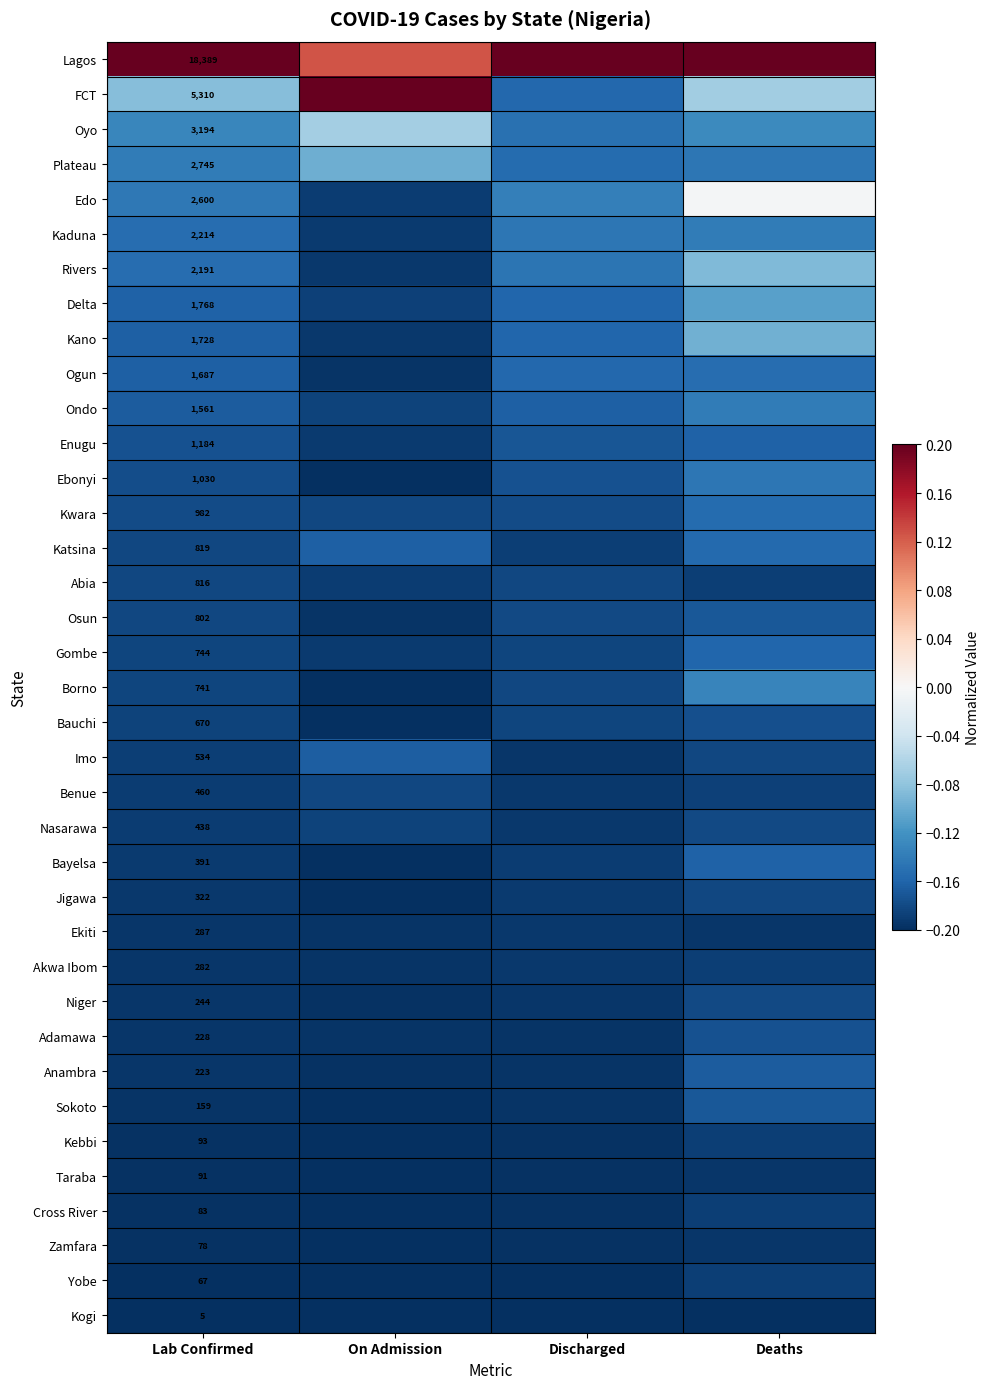

What is the minimum value shown in the chart?

-0.2